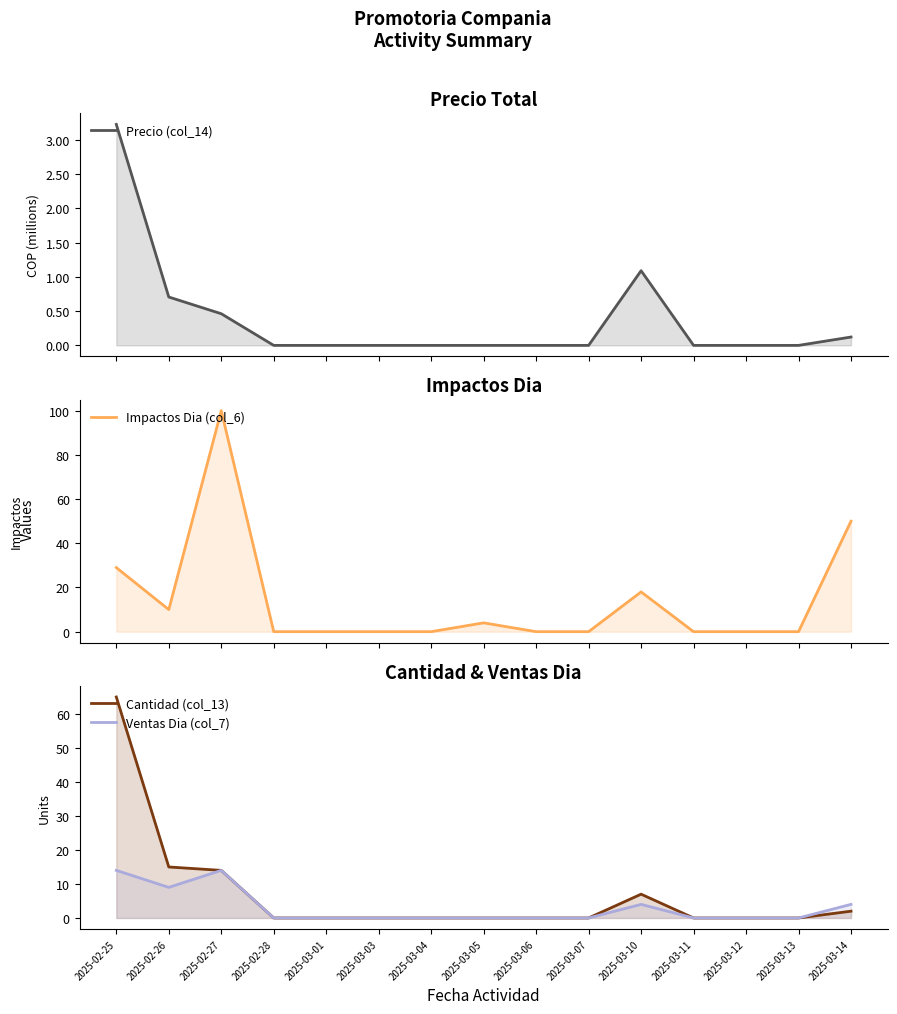

What is the sum of the Ventas Dia (col_7) values at 2025-03-11 and 2025-02-27?

14